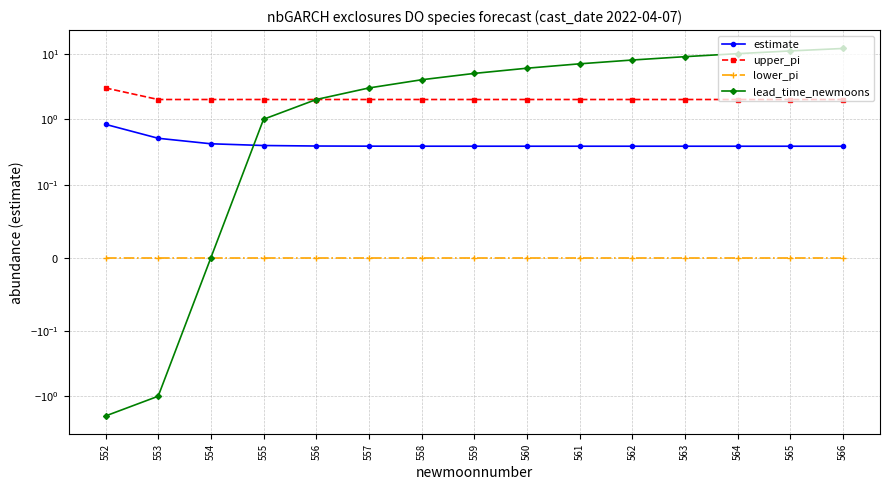

Which category has the highest value in the upper_pi series?

552